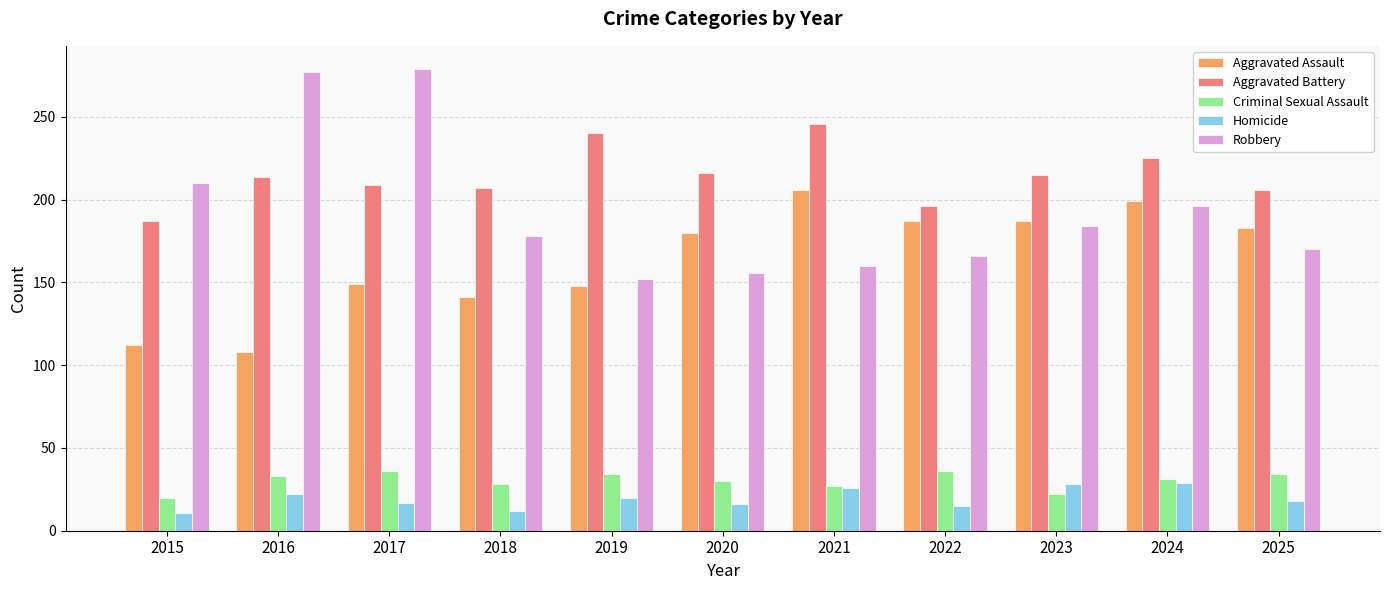

How many data points does each series have?

11